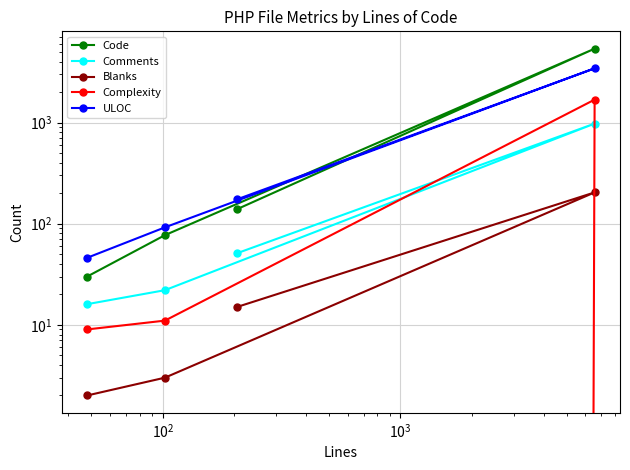

Which series has the largest total across all categories?

Code